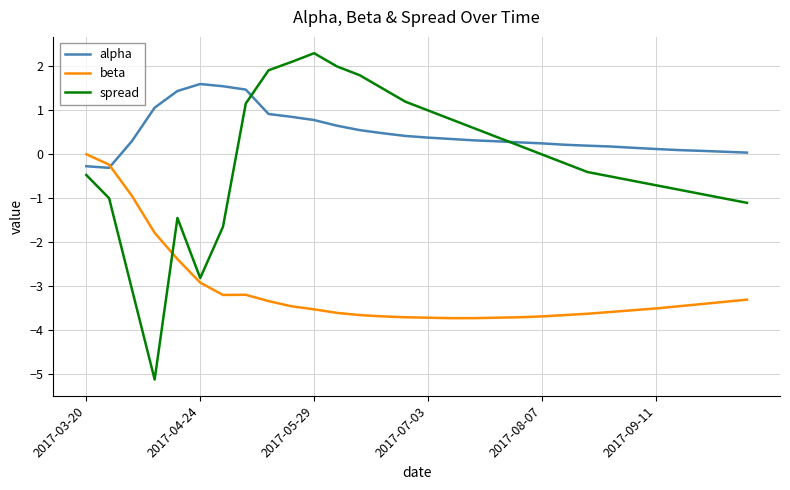

Does the chart display data point markers on the line(s)?

No